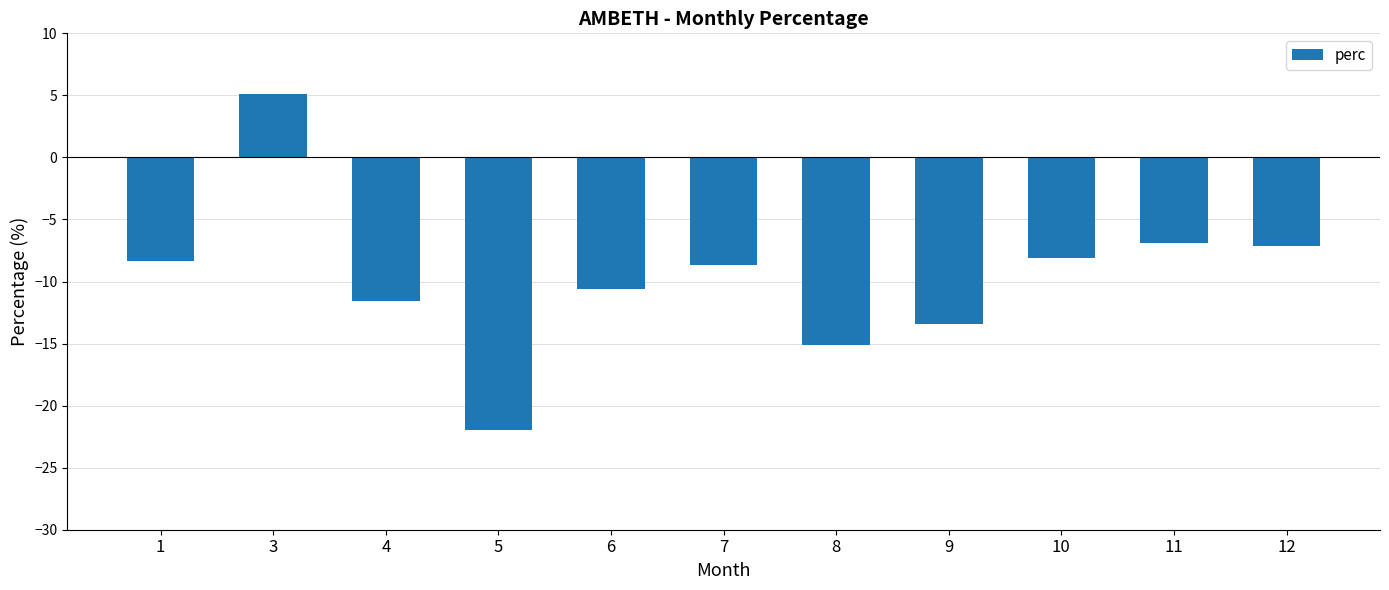

How many series are shown in this chart?

1